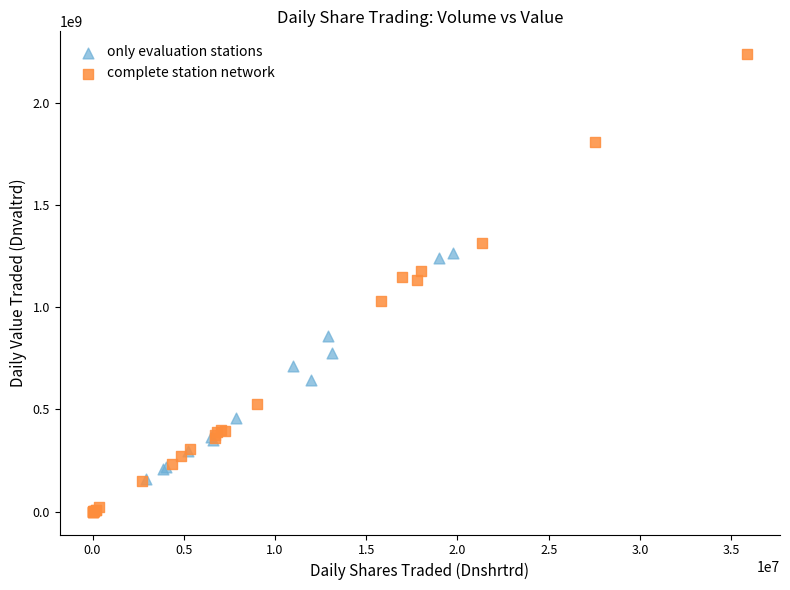

Which series has the largest Y range (max minus min)?

complete station network